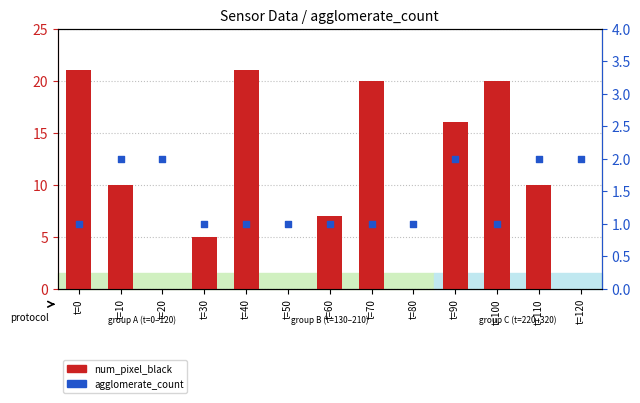

Which series contains the highest Y value?

num_pixel_black